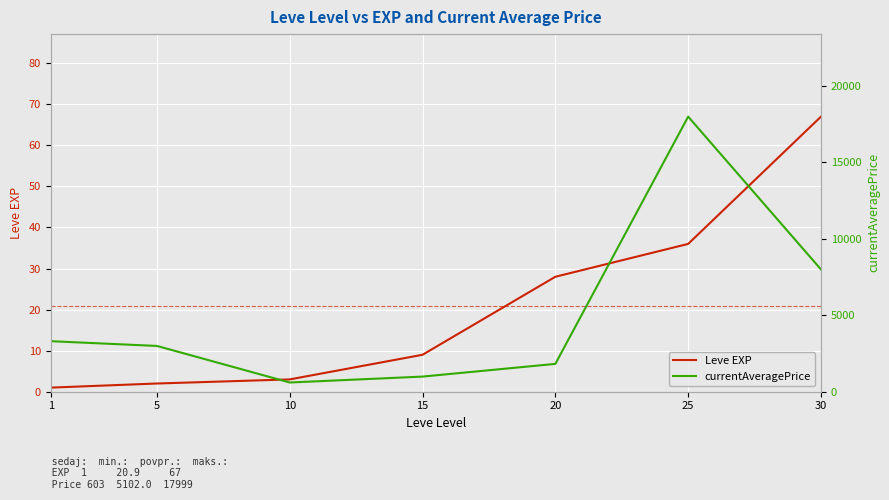

Rank the categories by Leve EXP value from lowest to highest.

1, 5, 10, 15, 20, 25, 30